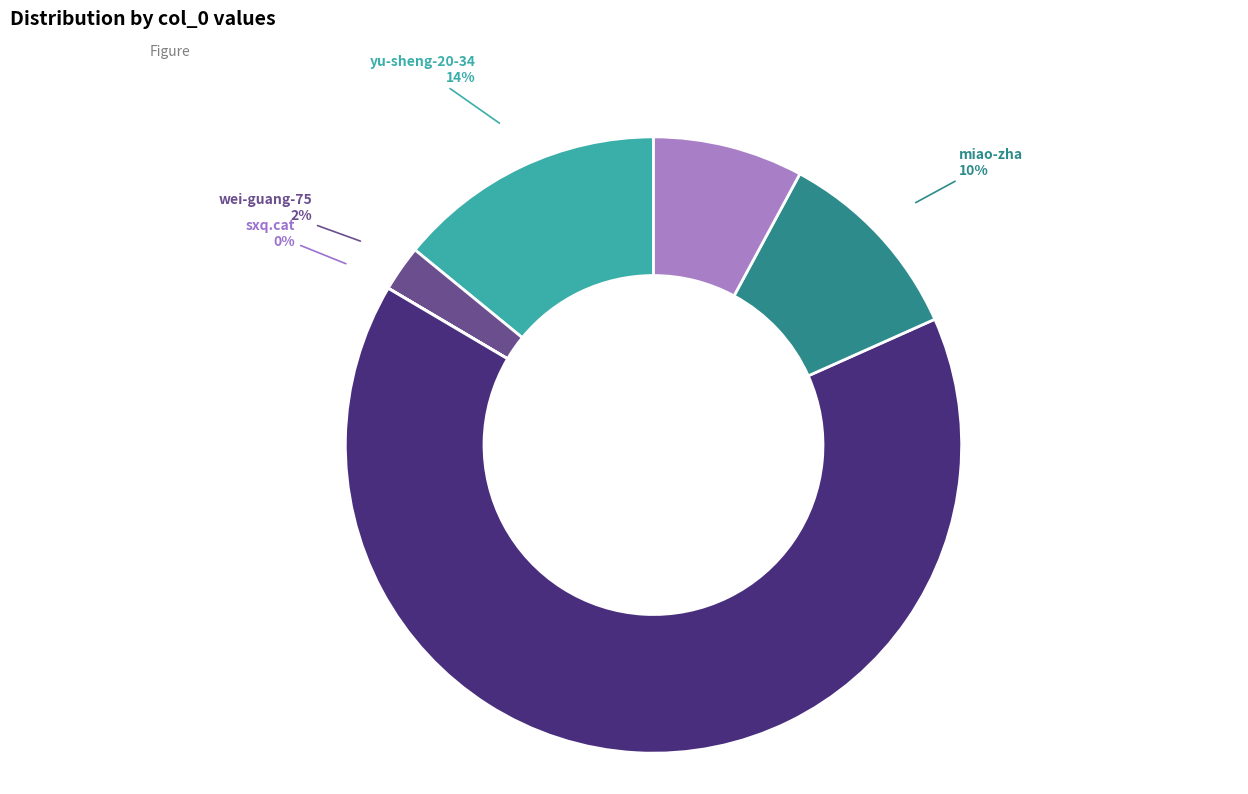

The YakiShare slice represents 65% of the pie. True or false?

True